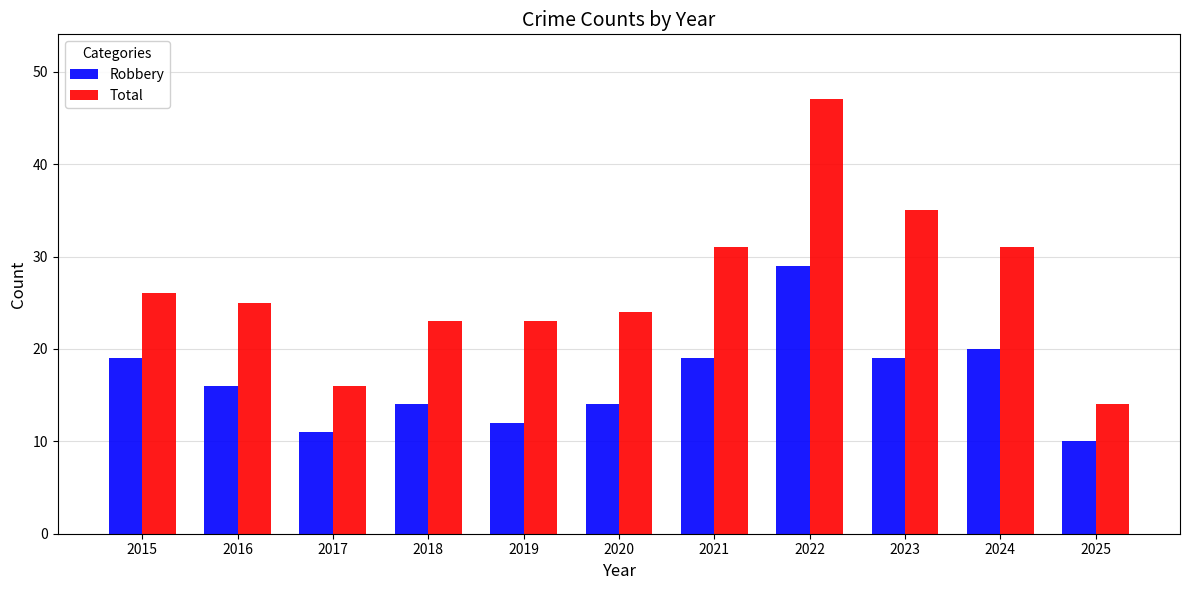

What is the total value across all series at 2018?

37